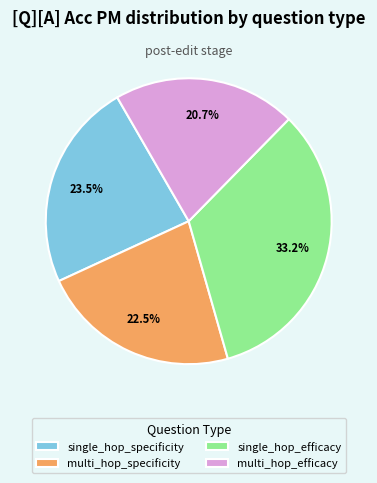

What is the largest slice in the pie chart?

single_hop_efficacy